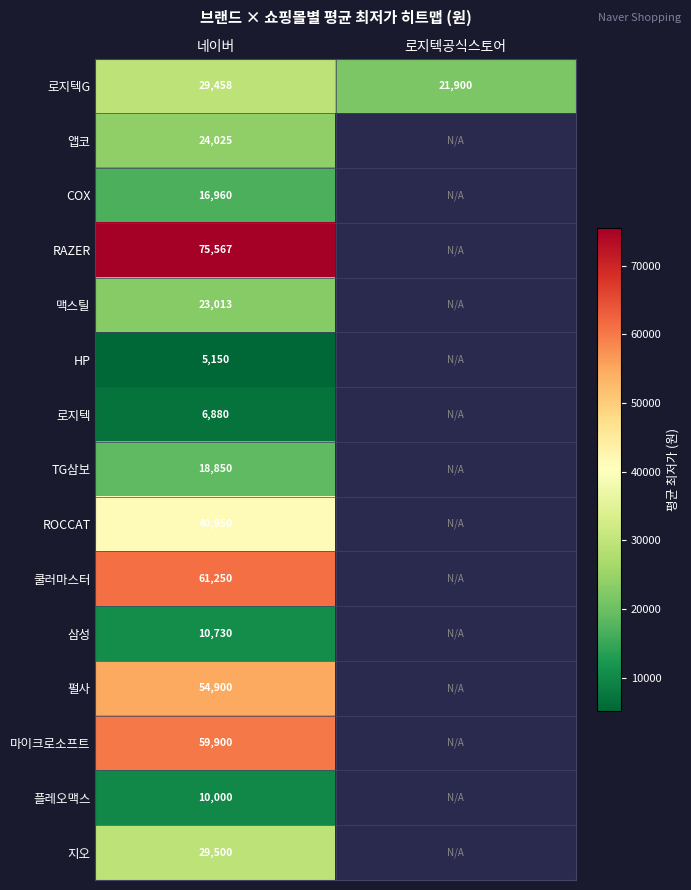

Is it true that 로지텍 equals 6880 at 네이버?

True